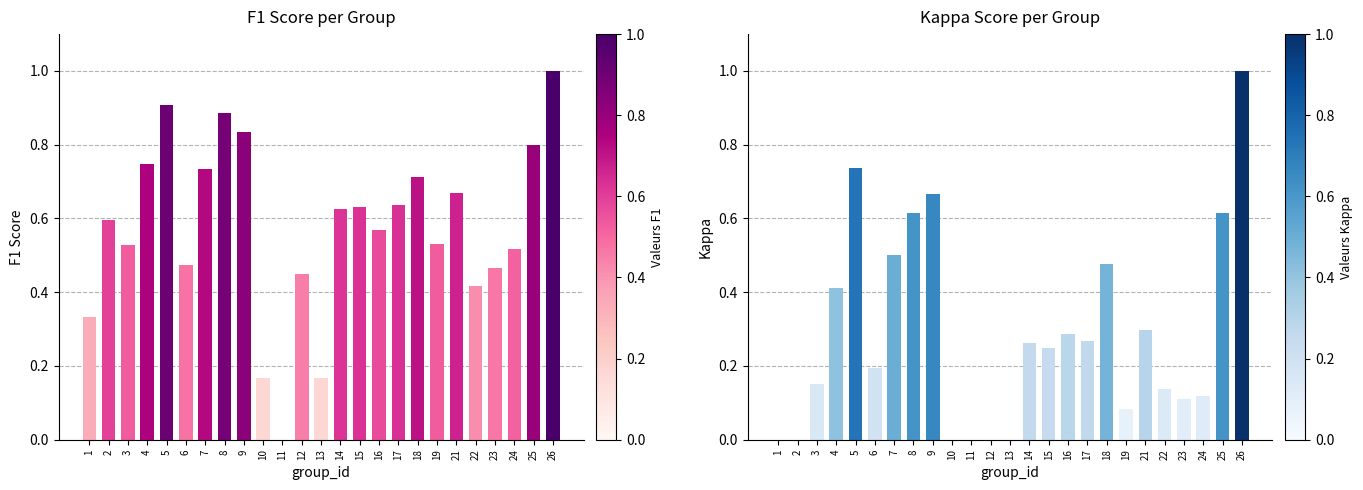

What is the sum of the kappa values at 9 and 18?

1.1